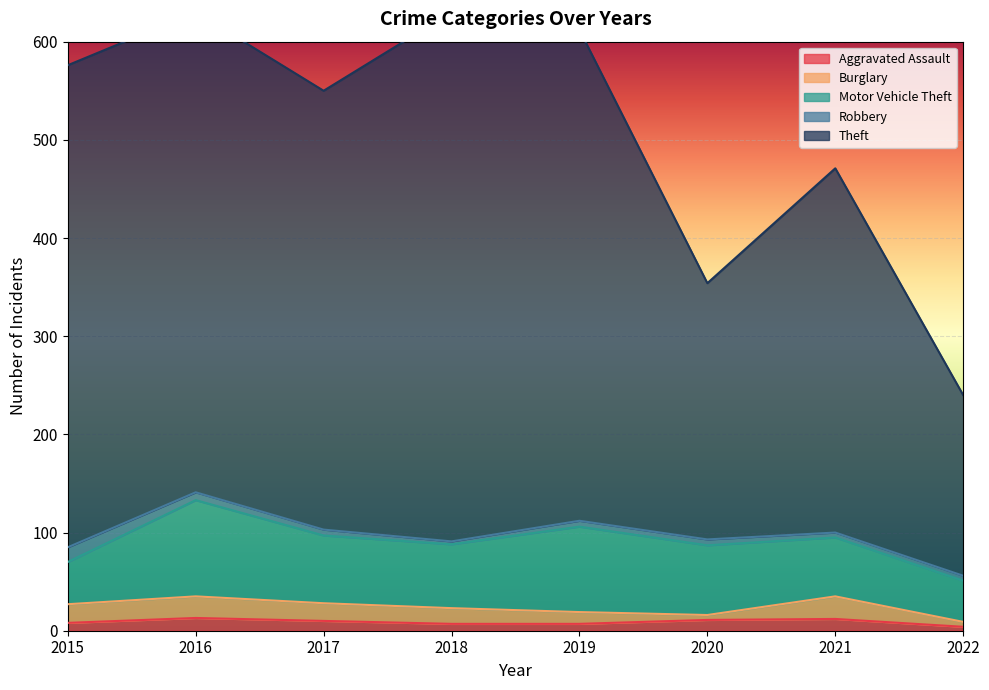

How many values in the Robbery series exceed 6?

2